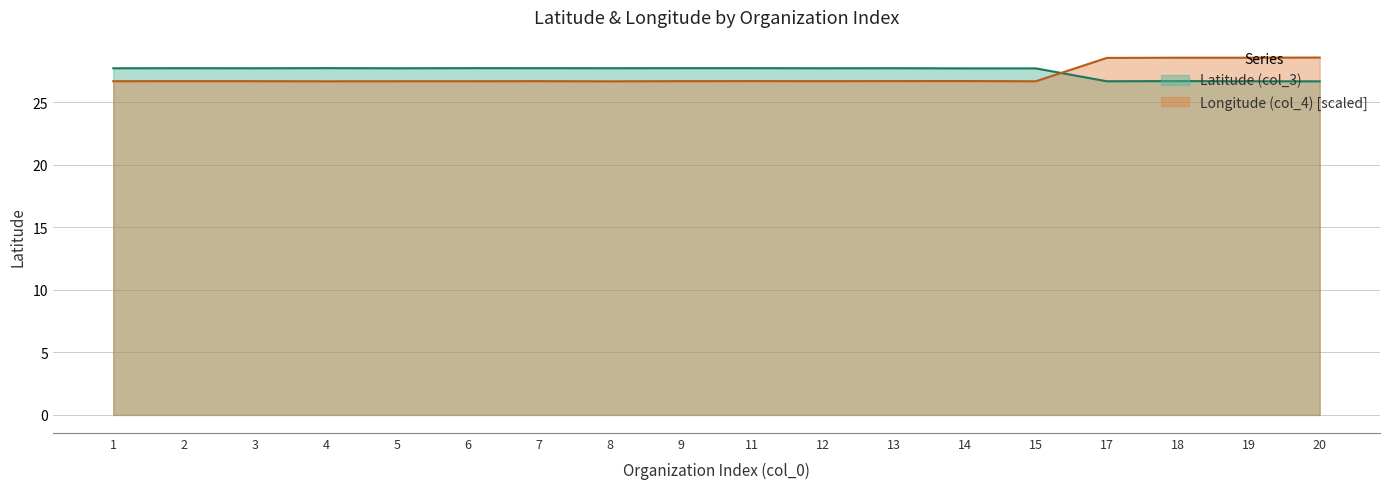

Is the value of Longitude (col_4) at 15 greater than the value of Latitude (col_3) at 17?

No